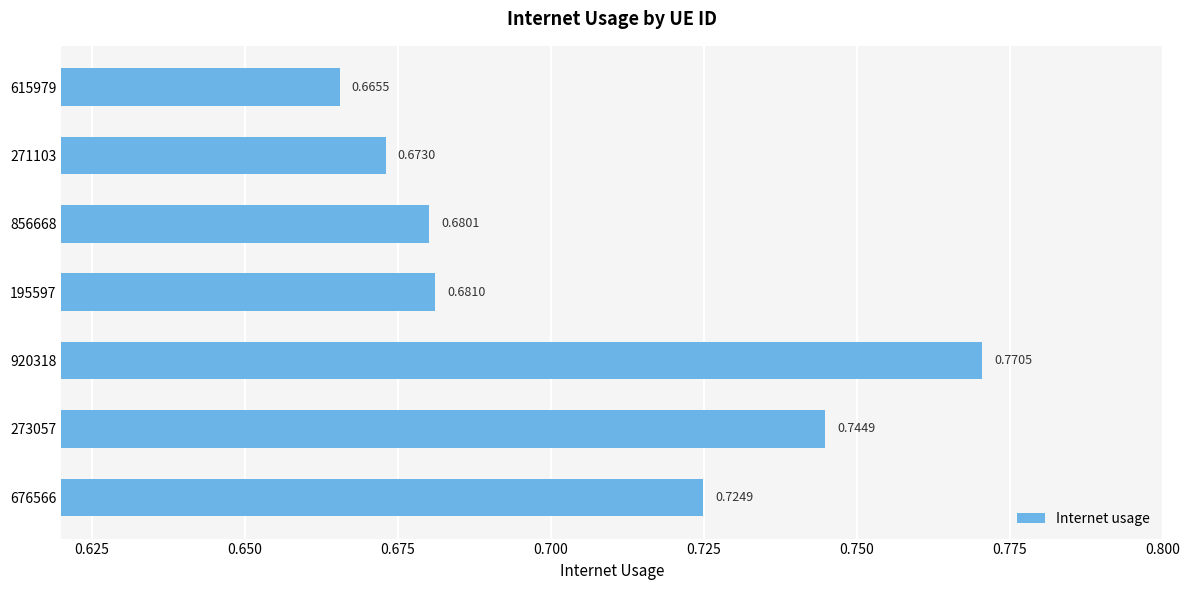

List the labels in order of value, largest first.

920318, 273057, 676566, 195597, 856668, 271103, 615979